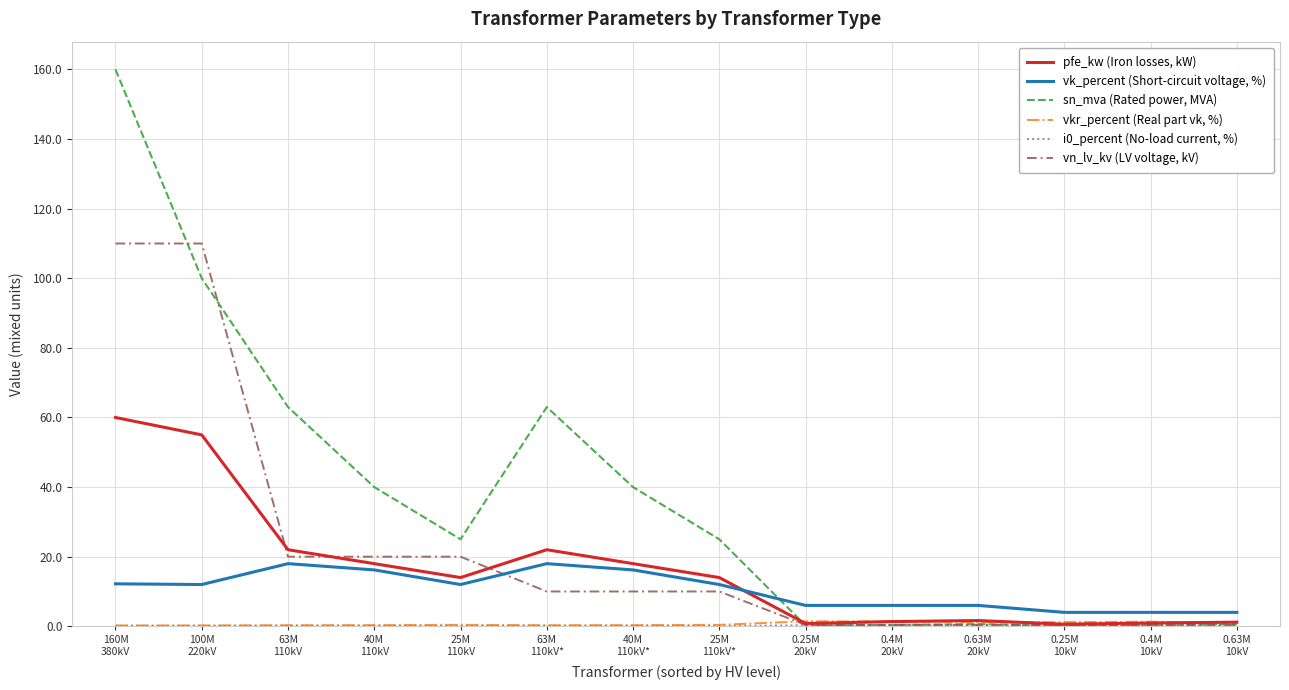

Which series has the largest range (max minus min)?

sn_mva (Rated power, MVA)